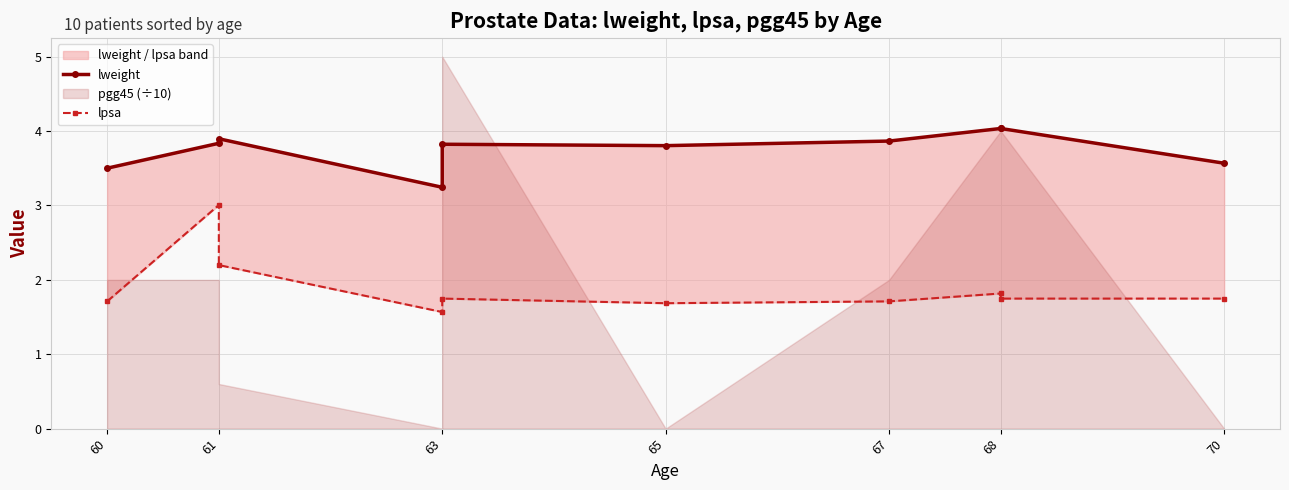

Which category has the highest value in the lpsa series?

61